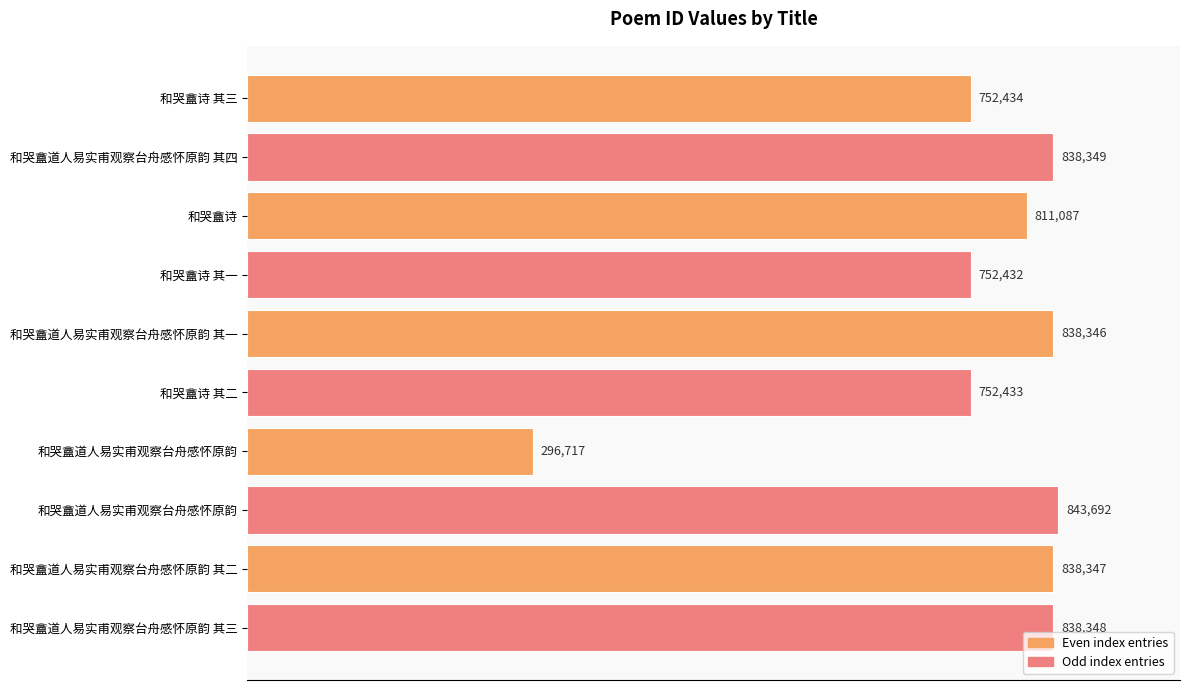

How many bars are there in total?

10